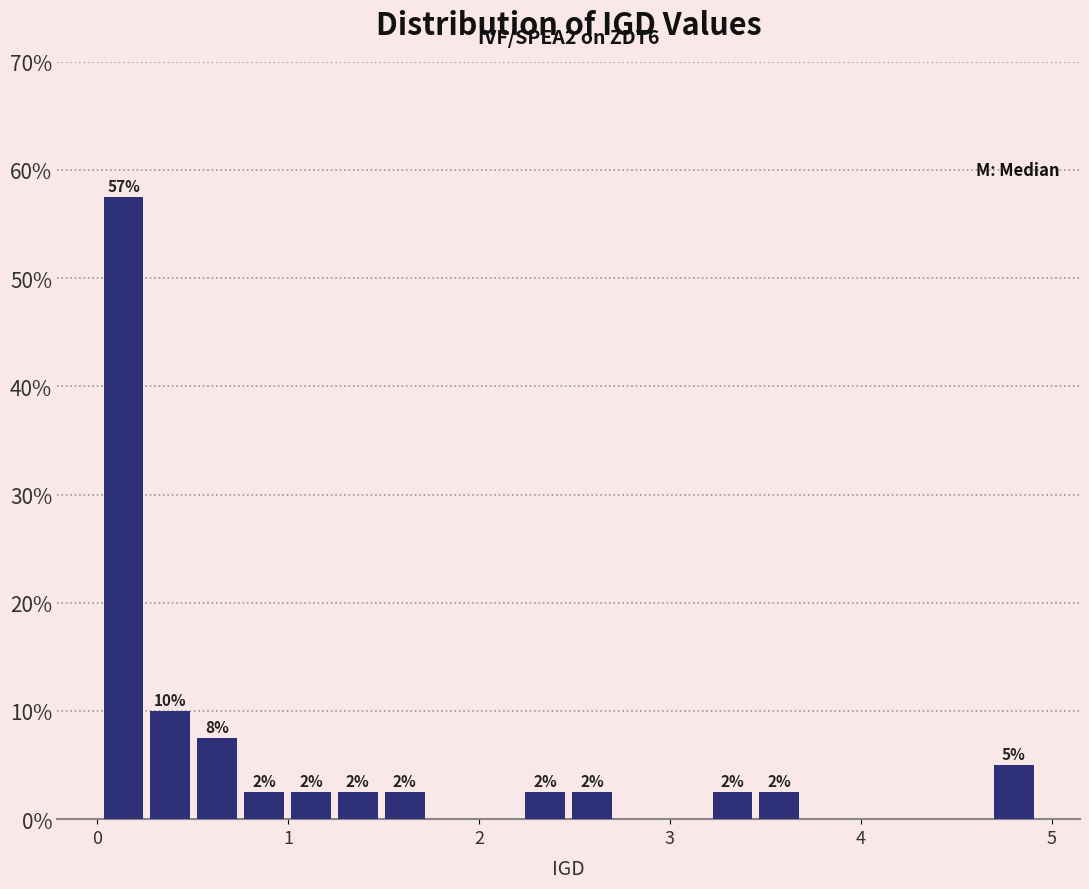

Around what value on the x-axis is the tallest bar? Give the approximate position of its centre, as read against the axis.

0.1